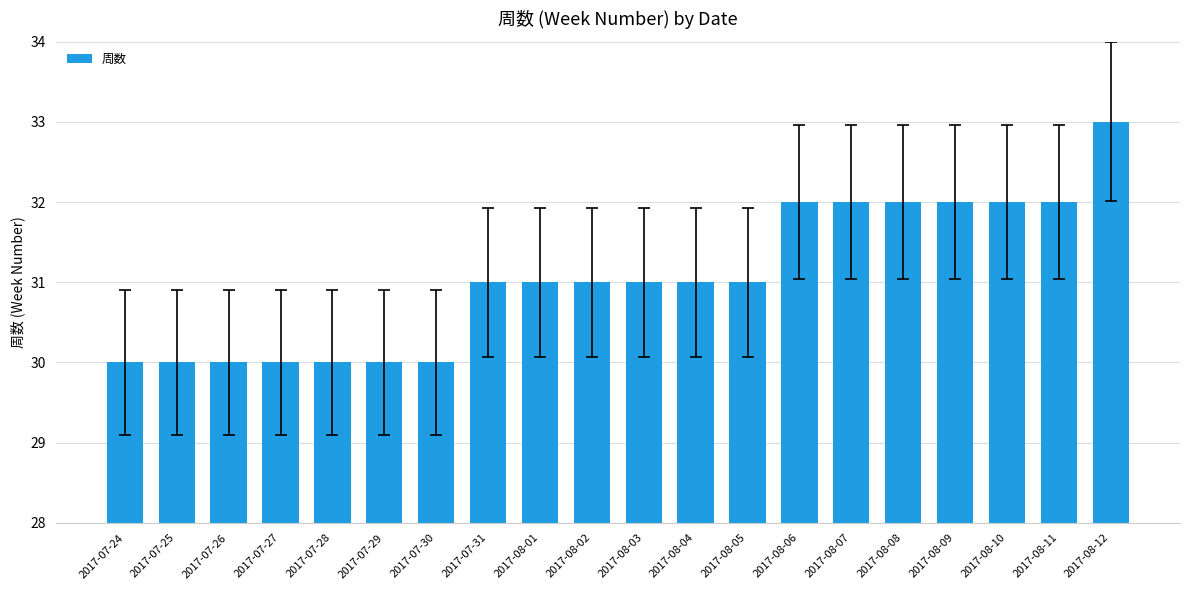

The value at 2017-07-30 is 17. True or false?

False